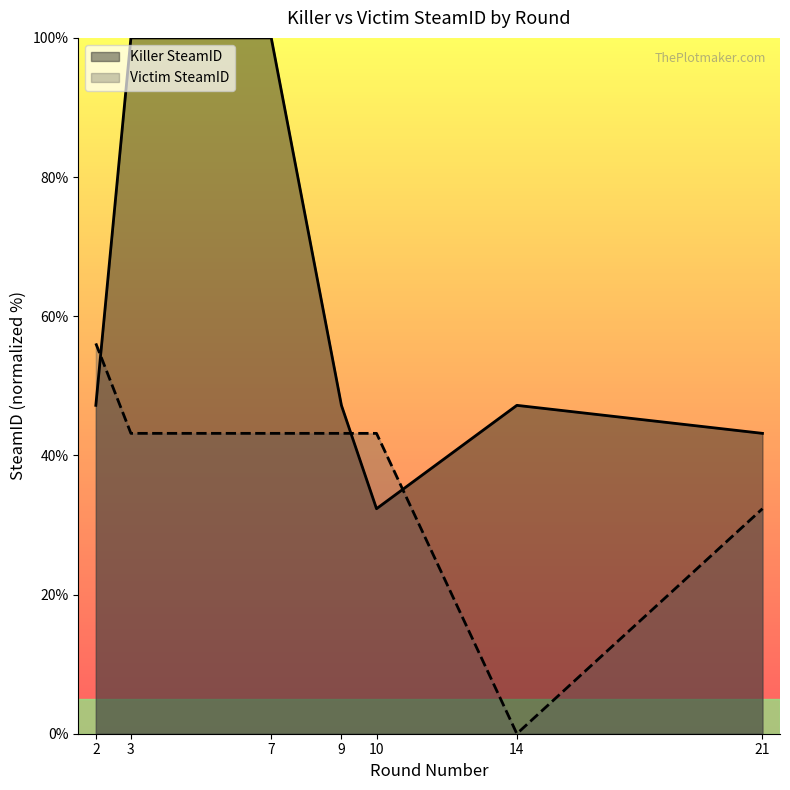

At how many categories does at least one series exceed 64?

2